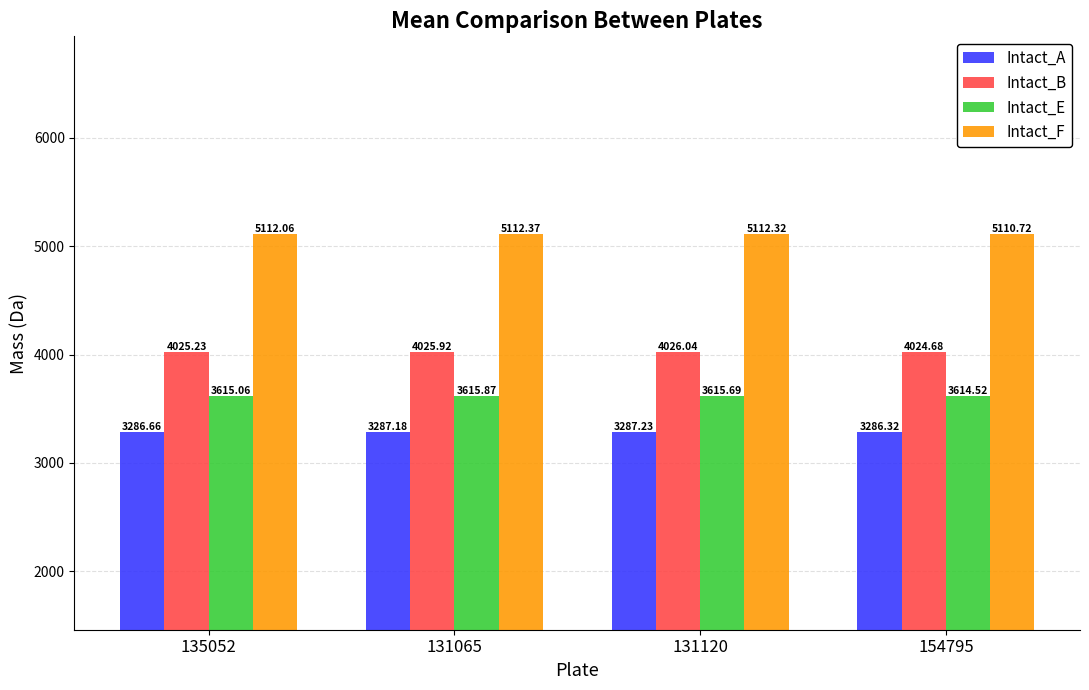

How many data points does each series have?

4